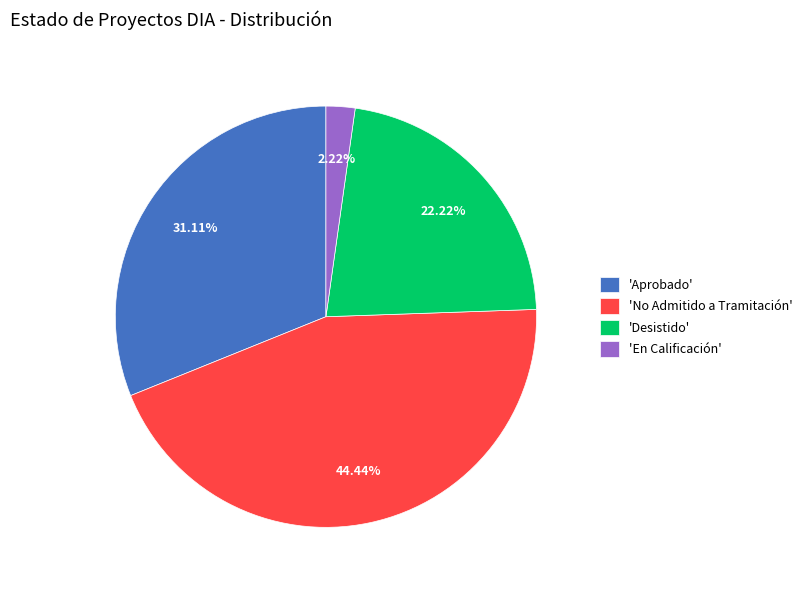

How many segments does this pie chart have?

4